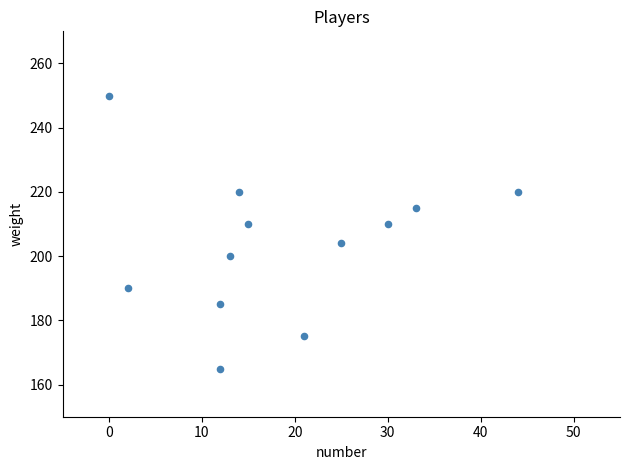

What is the average Y value?

204